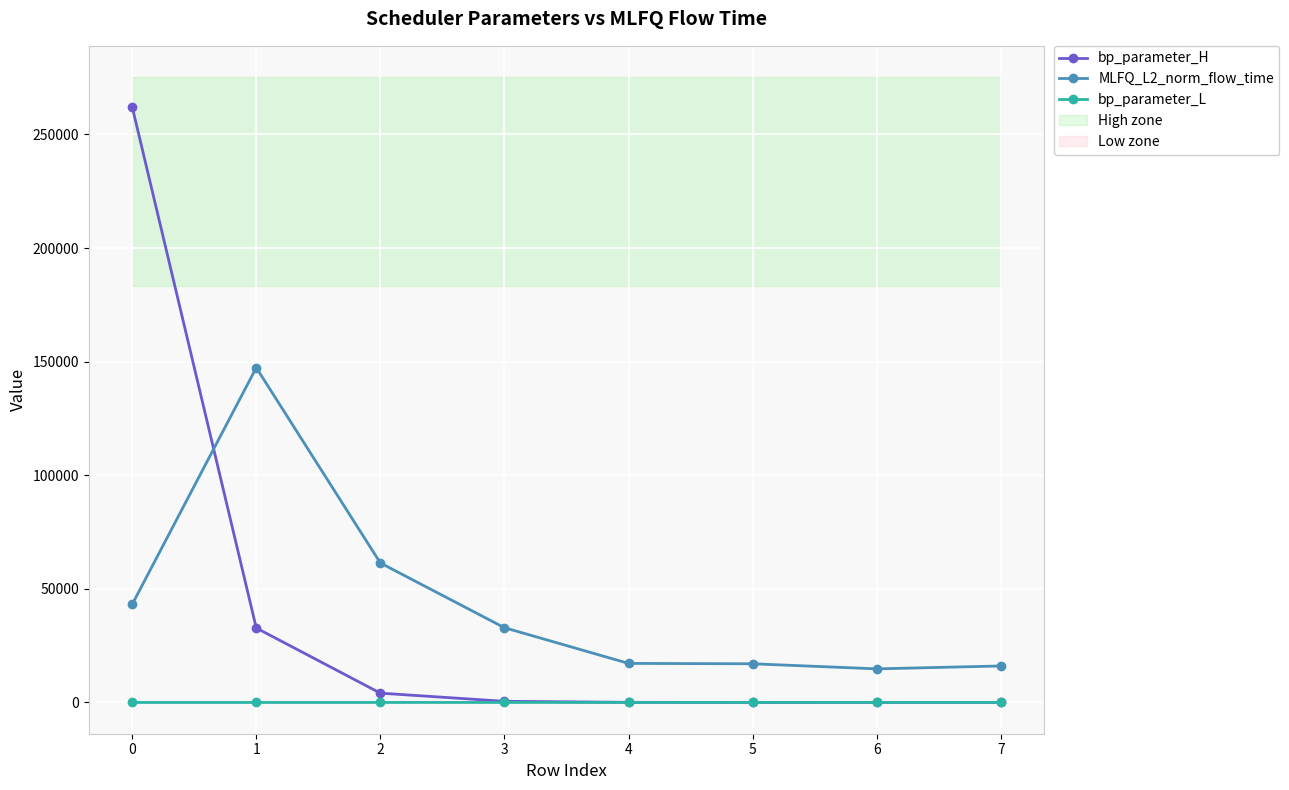

Does the chart display data point markers on the line(s)?

Yes